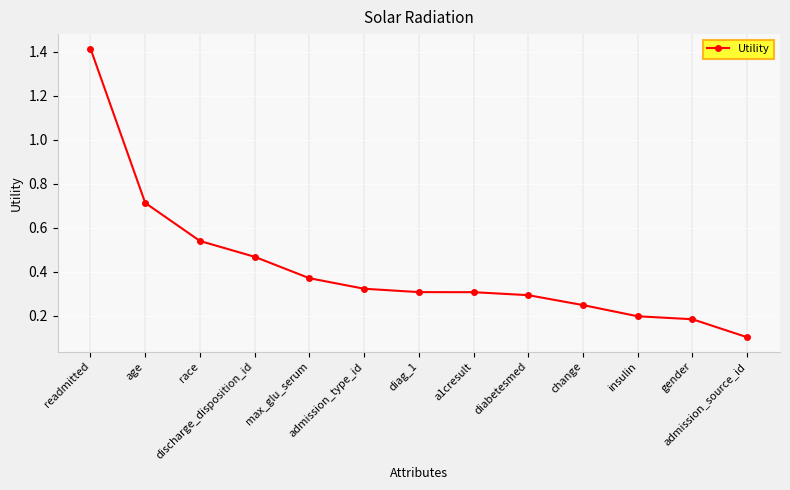

What is the sum of all values?

5.5